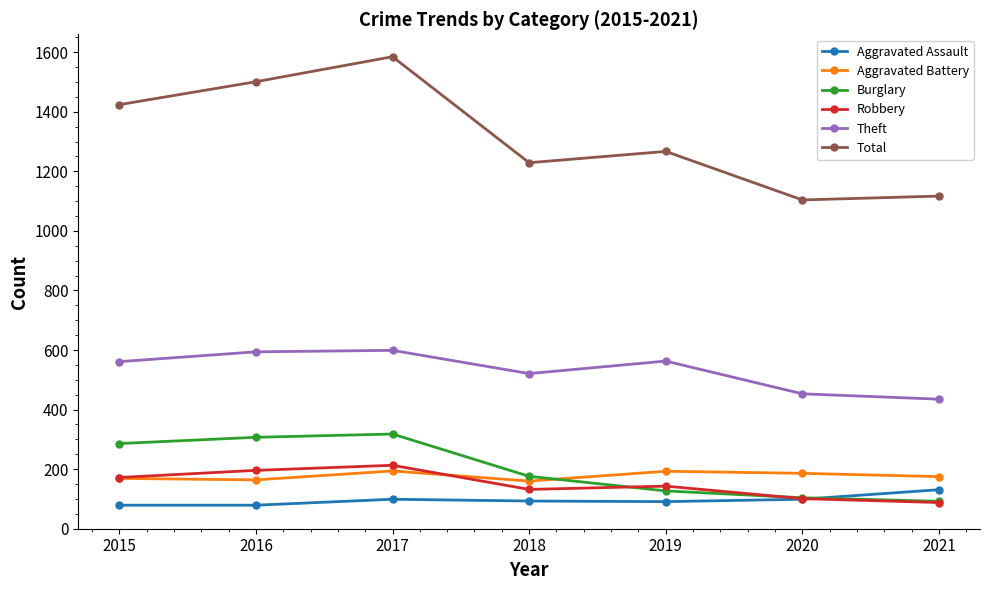

Which series has the largest range (max minus min)?

Total